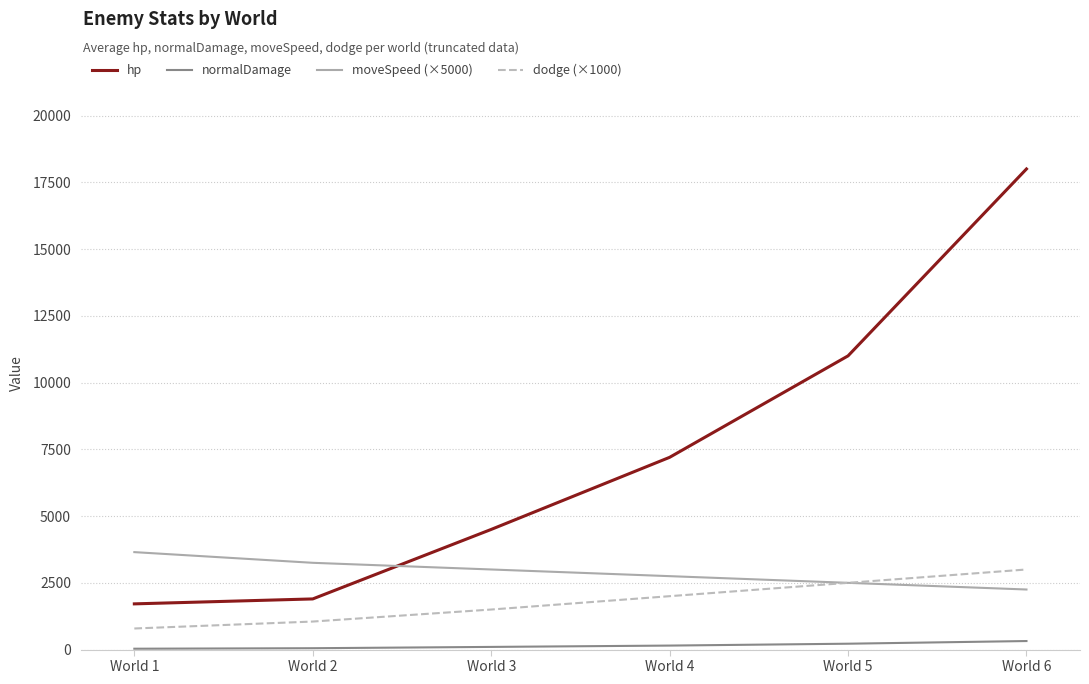

List the labels in order of moveSpeed (×5000) value, smallest first.

World 6, World 5, World 4, World 3, World 2, World 1